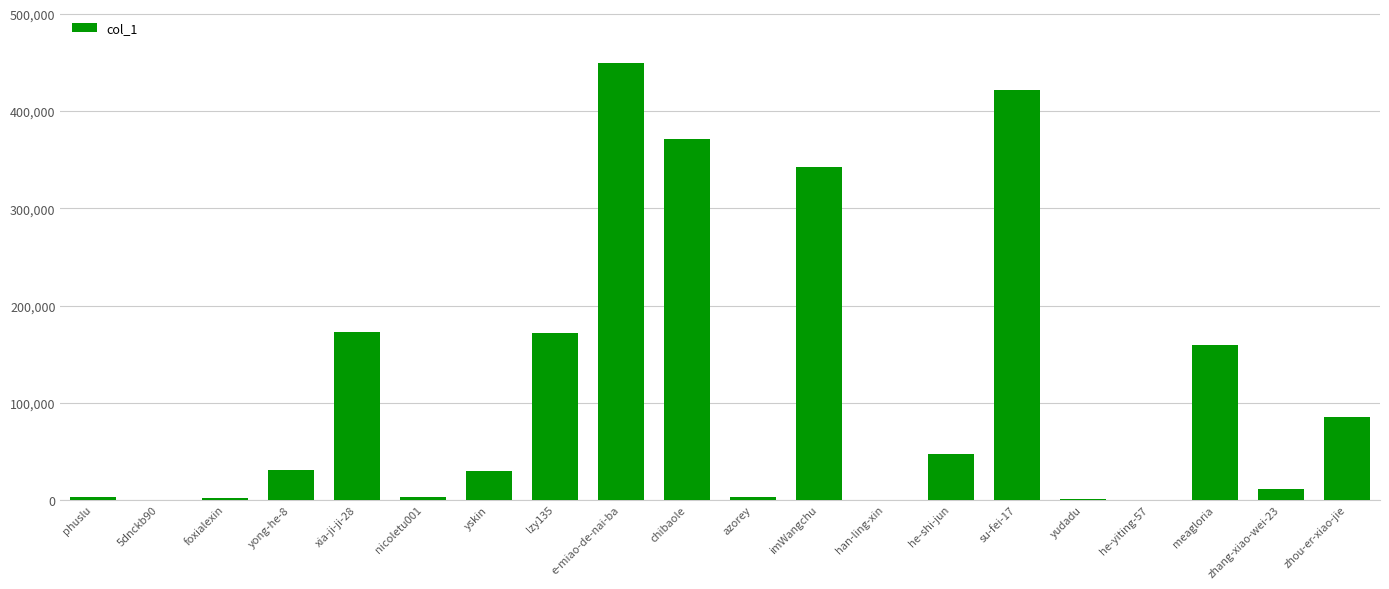

Between han-ling-xin and meagloria, which is larger?

meagloria